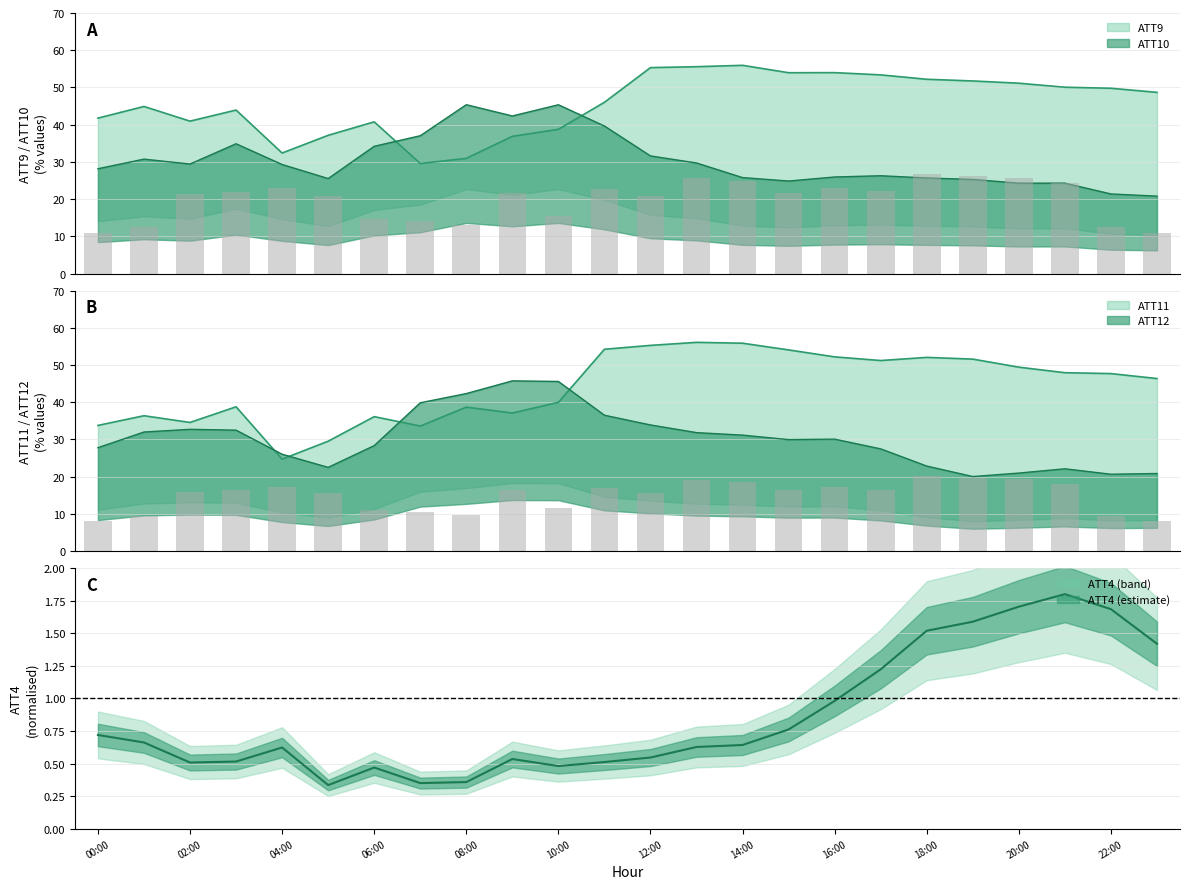

At which category does the chart reach its peak across all series?

13